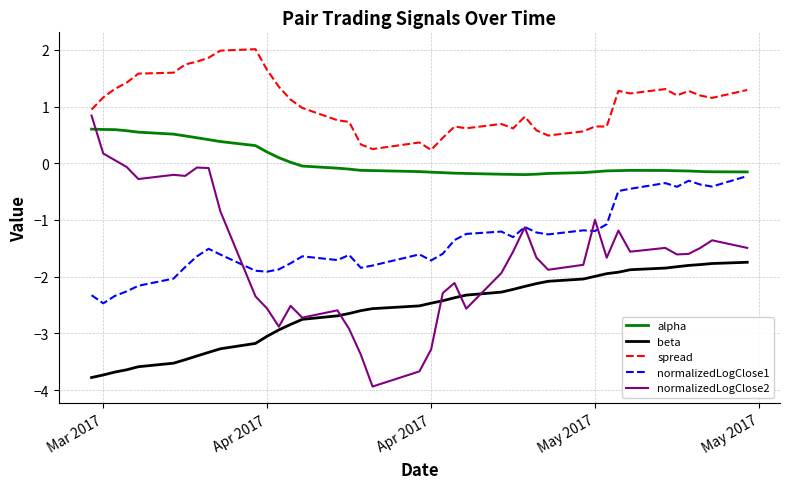

Which series has the widest spread of values?

normalizedLogClose2